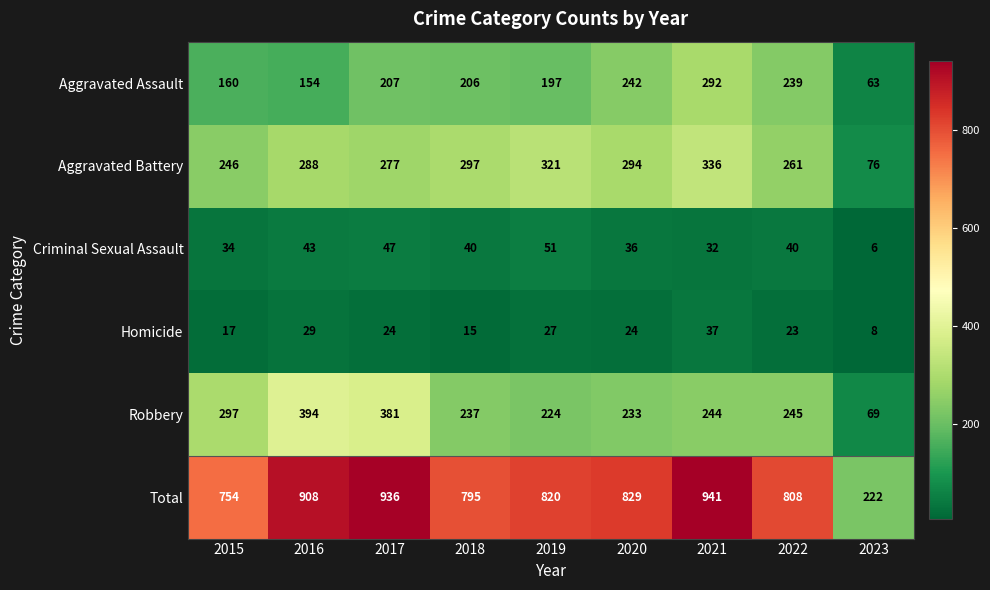

The value of Robbery at 2019 is 49. True or false?

False